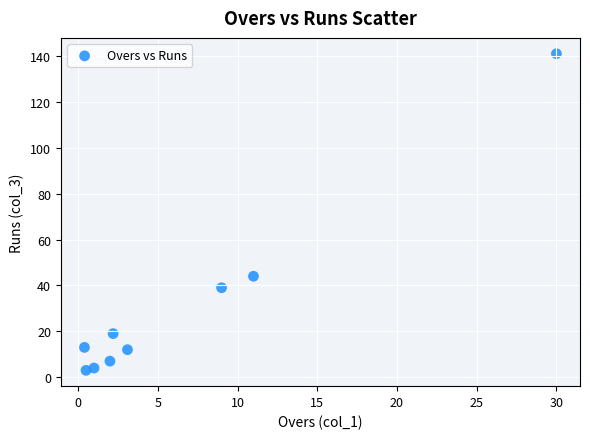

What Y value in the scatter plot is closest to 72?

44